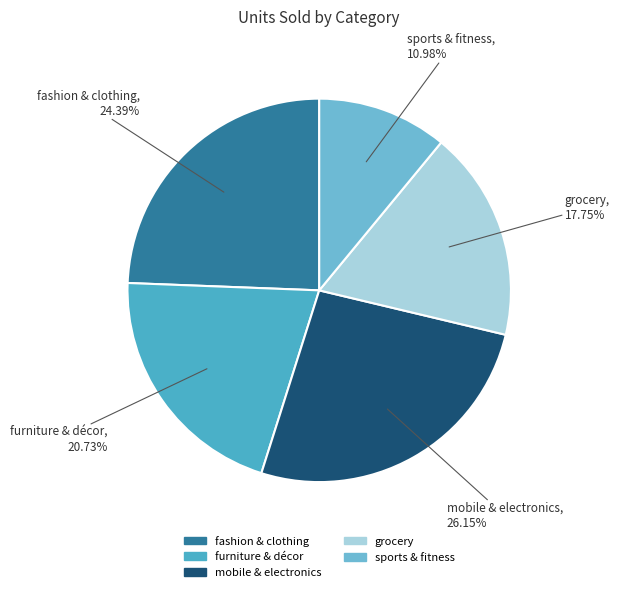

Is fashion & clothing the majority of the pie?

No